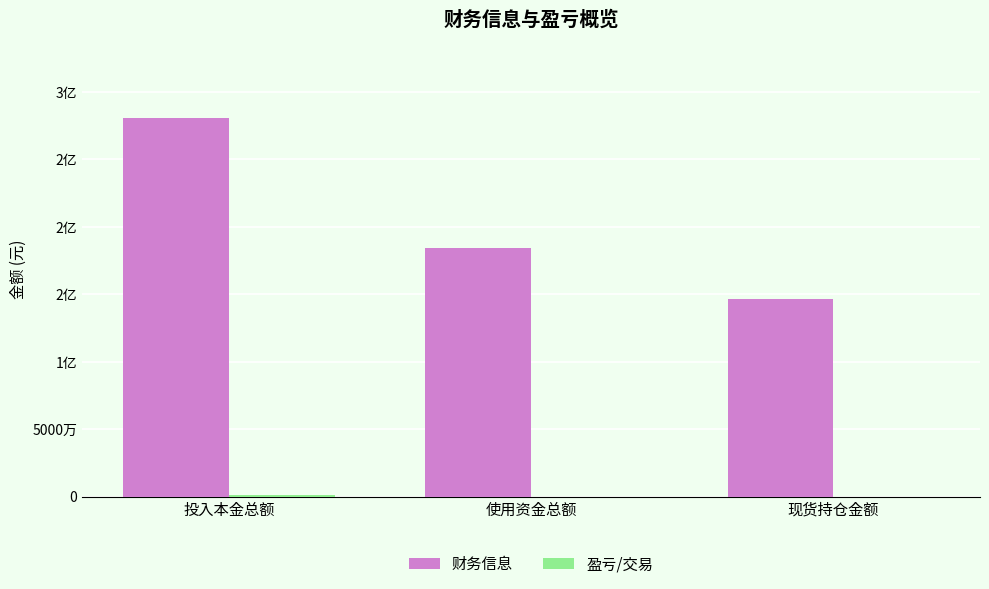

Are the bars horizontal?

No